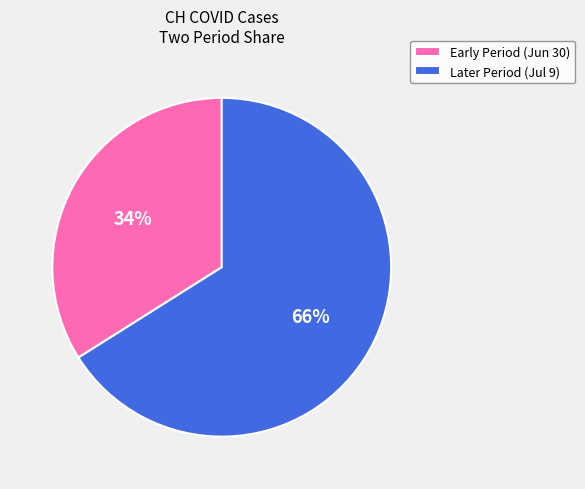

How many segments does this pie chart have?

2